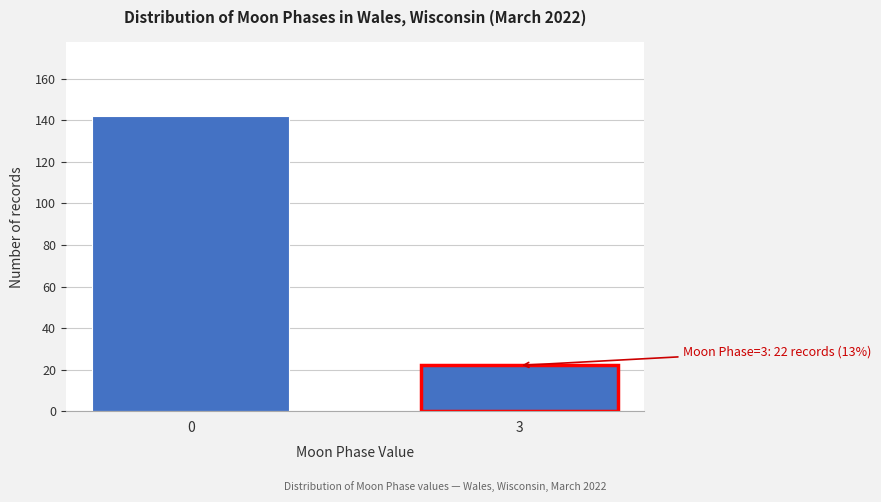

Reading left to right, what are all the values shown in this chart?

0=142	3=22